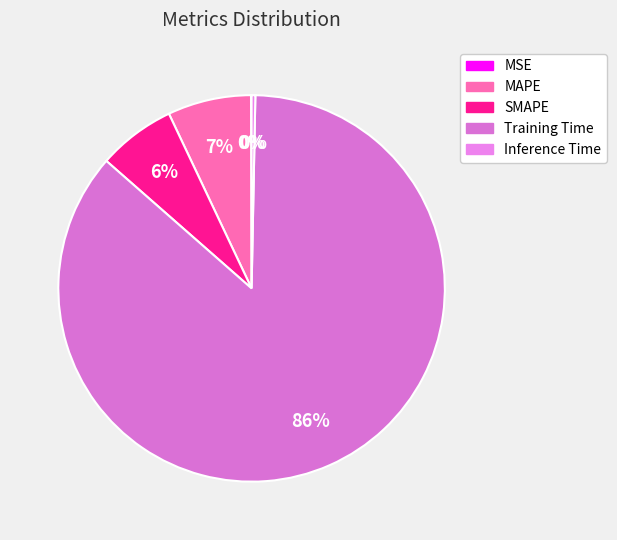

Which slice is the smallest?

MSE